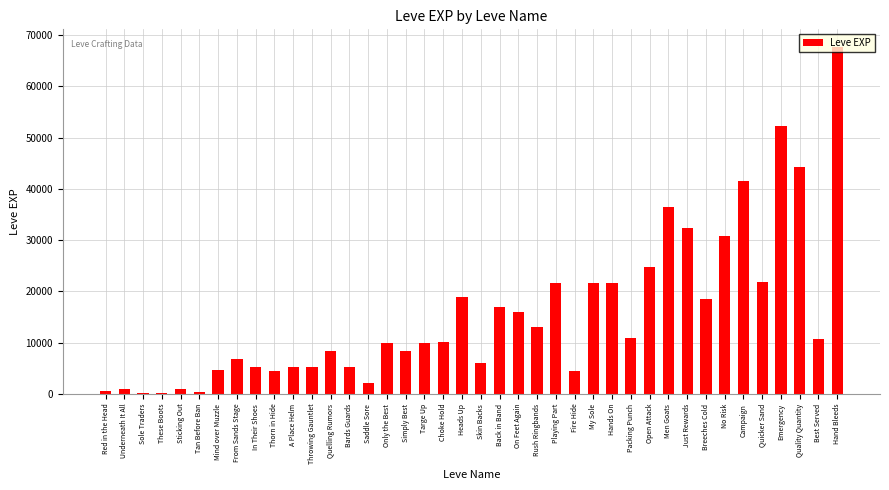

At which label is the value closest to 33945?

Just Rewards